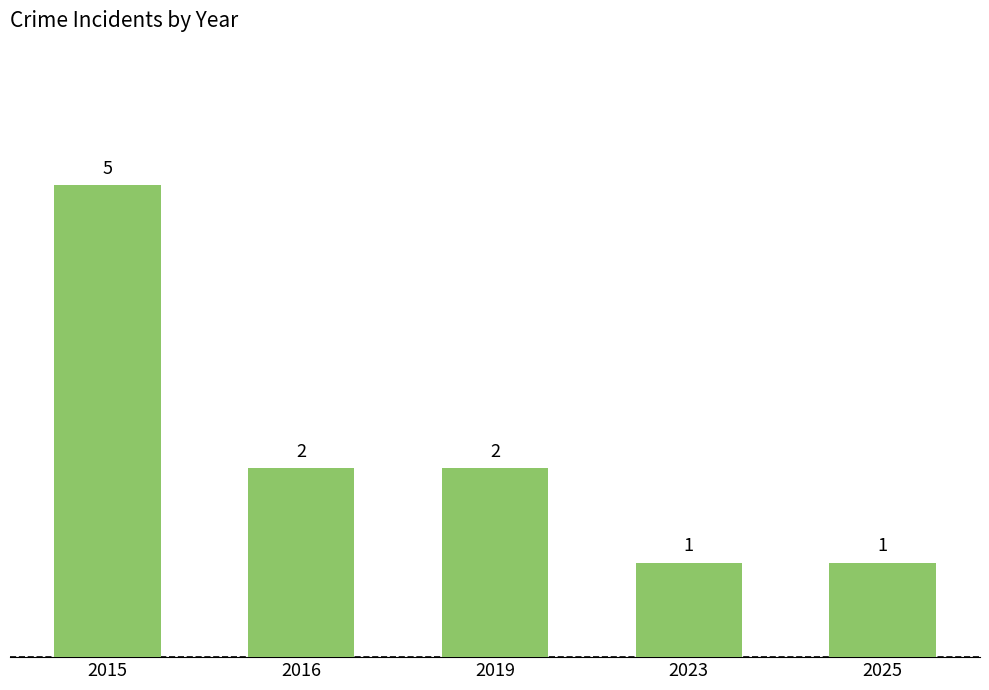

The chart shows a value of 2 at 2016. True or false?

True